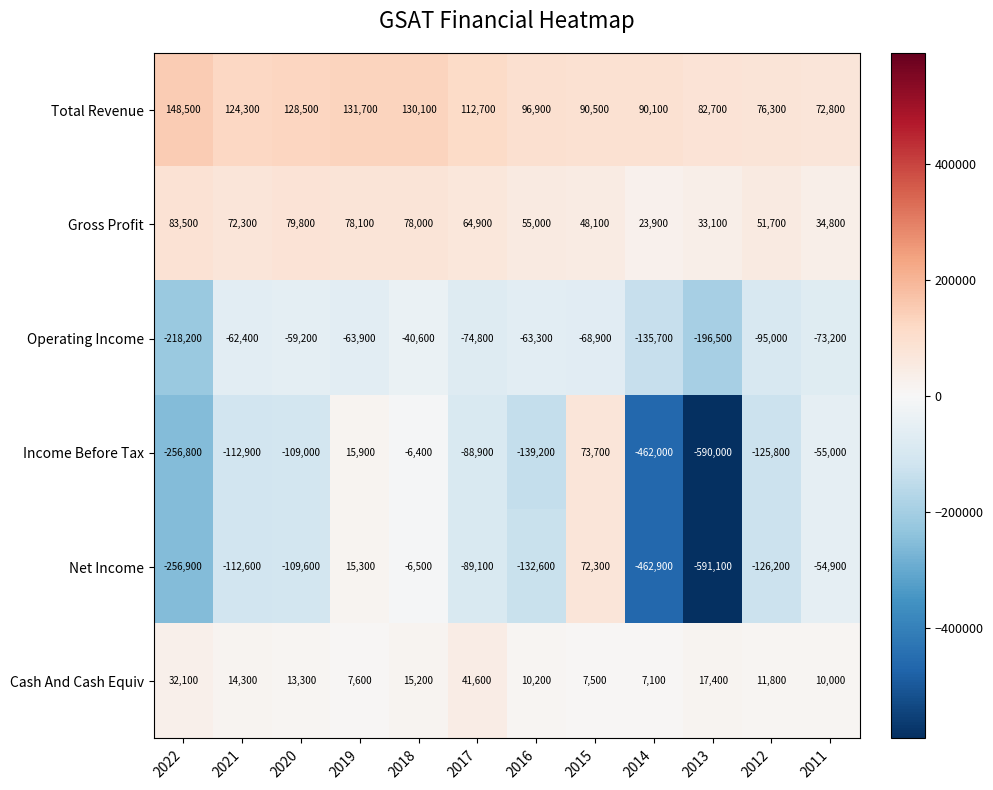

What is the minimum value shown in the chart?

-591100